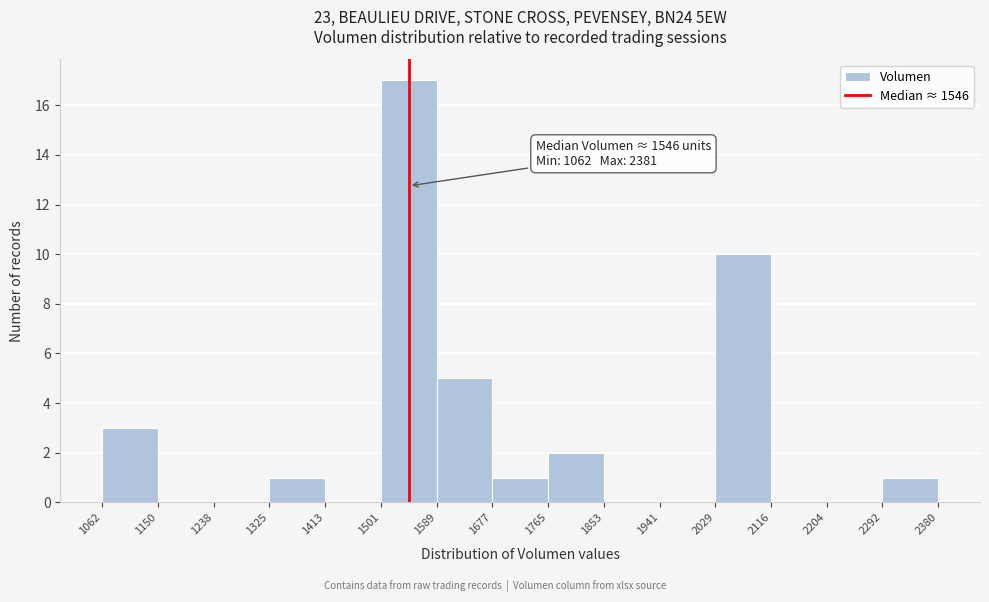

Which range on the x-axis has the tallest bar?

1501 to 1589